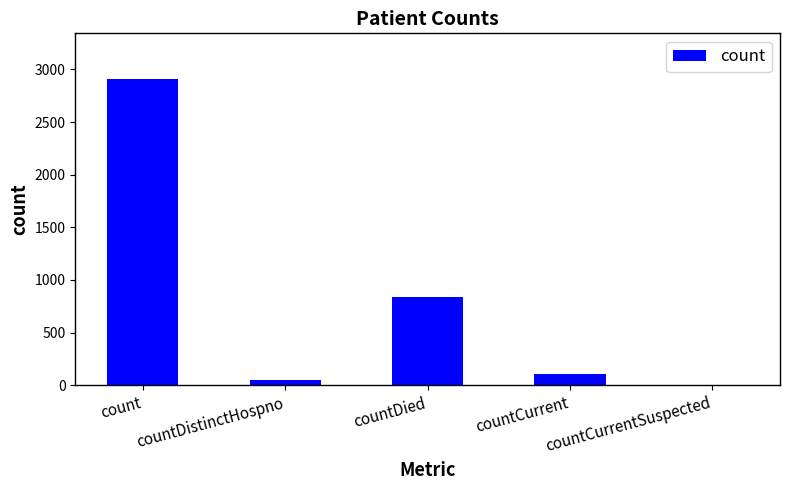

Are the bars horizontal?

No